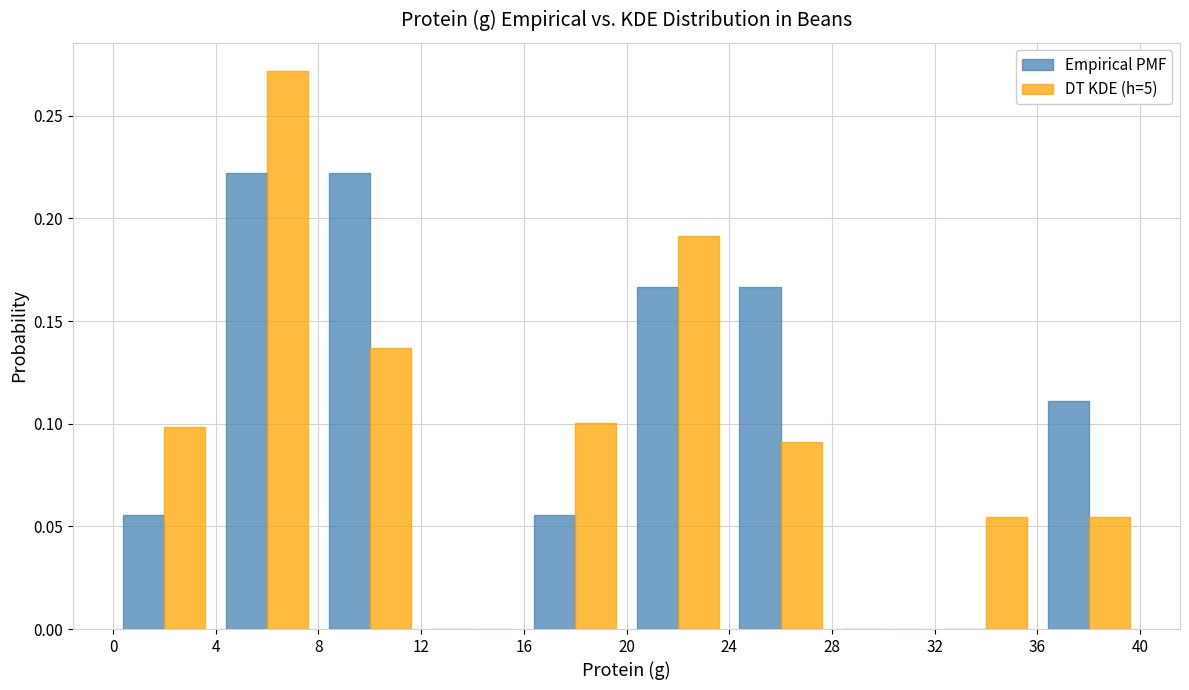

Reading left to right, list every range on the x-axis with the height of the bar of each series over it. The values are not printed on the chart, so give them approximately, as read against the axis.

0 to 4: Empirical PMF=0.055	DT KDE (h=5)=0.100
4 to 8: Empirical PMF=0.220	DT KDE (h=5)=0.270
8 to 12: Empirical PMF=0.220	DT KDE (h=5)=0.135
12 to 16: Empirical PMF=0	DT KDE (h=5)=0
16 to 20: Empirical PMF=0.055	DT KDE (h=5)=0.100
20 to 24: Empirical PMF=0.165	DT KDE (h=5)=0.190
24 to 28: Empirical PMF=0.165	DT KDE (h=5)=0.090
28 to 32: Empirical PMF=0	DT KDE (h=5)=0
32 to 36: Empirical PMF=0	DT KDE (h=5)=0.055
36 to 40: Empirical PMF=0.110	DT KDE (h=5)=0.055